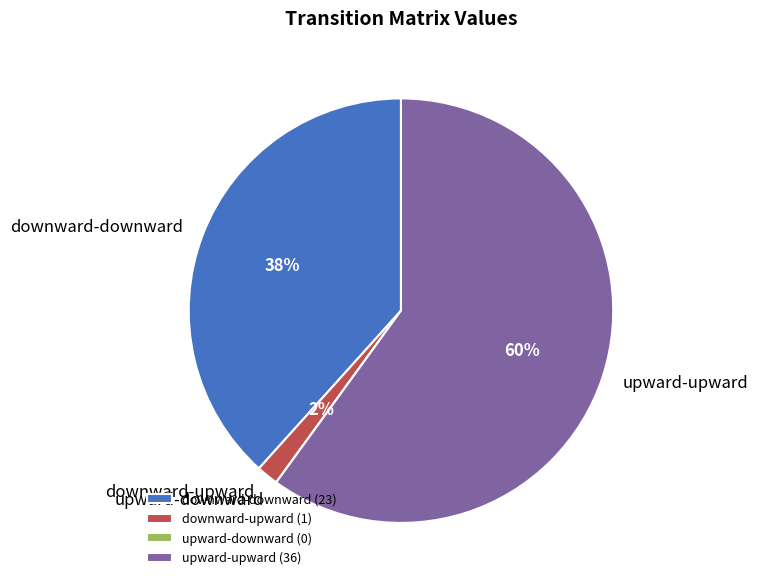

Do upward-upward and downward-downward together represent more than half of the pie?

Yes